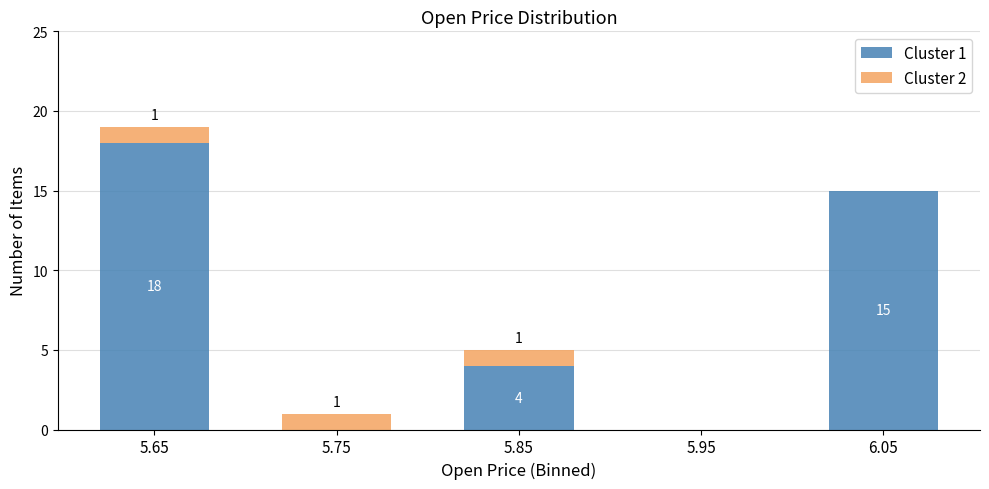

Reading right to left, transcribe the values for Cluster 1.

6.05=15	5.95=0	5.85=4	5.75=0	5.65=18